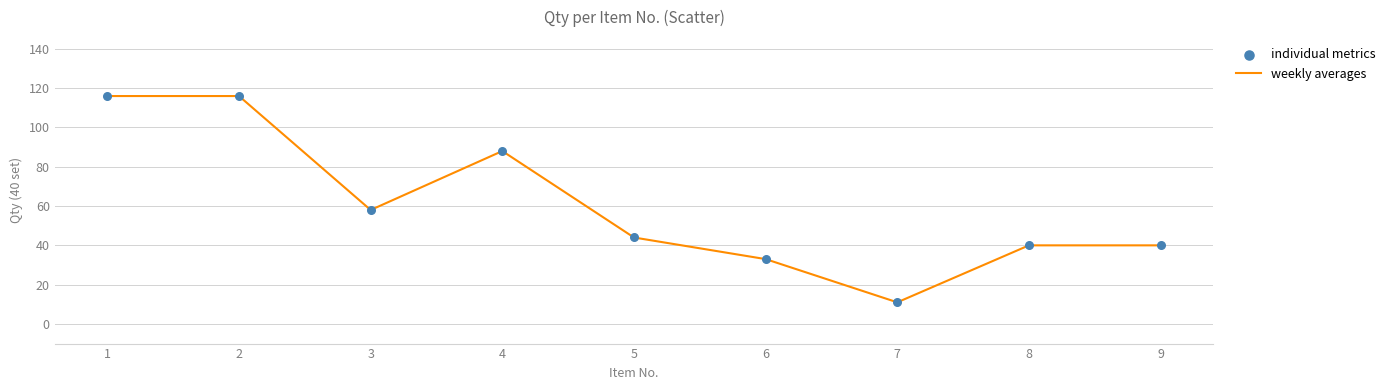

What is the change in value from 3 to 5?

-14